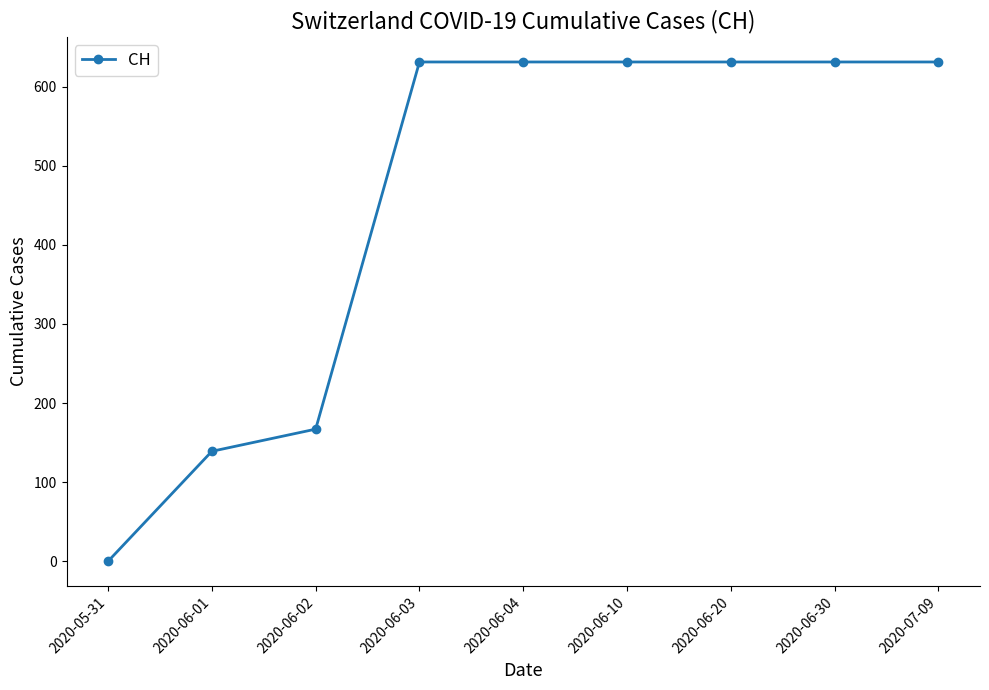

What is the change in value from 2020-06-01 to 2020-06-03?

+492